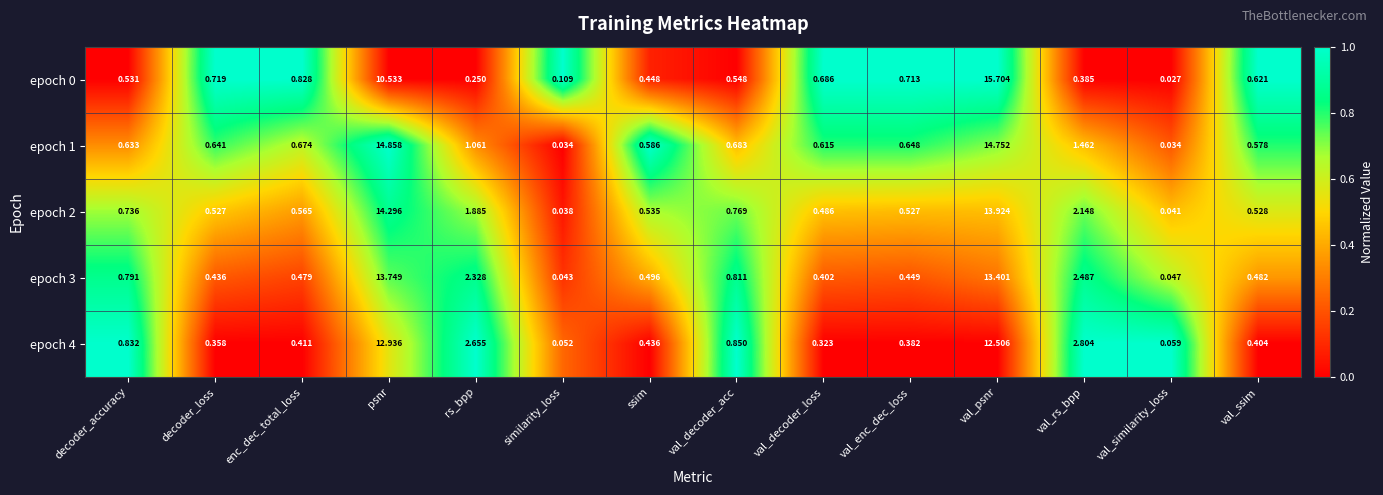

Is the value of epoch 1 at val_similarity_loss greater than the value of epoch 2 at similarity_loss?

No